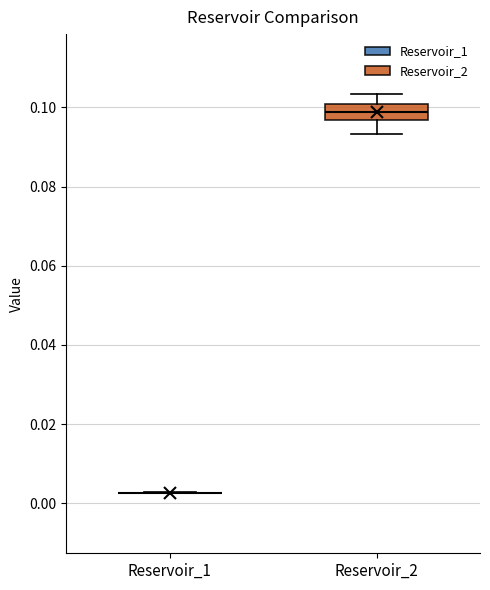

Comparing the boxes themselves (not the whiskers), which one is the tallest?

Reservoir_2